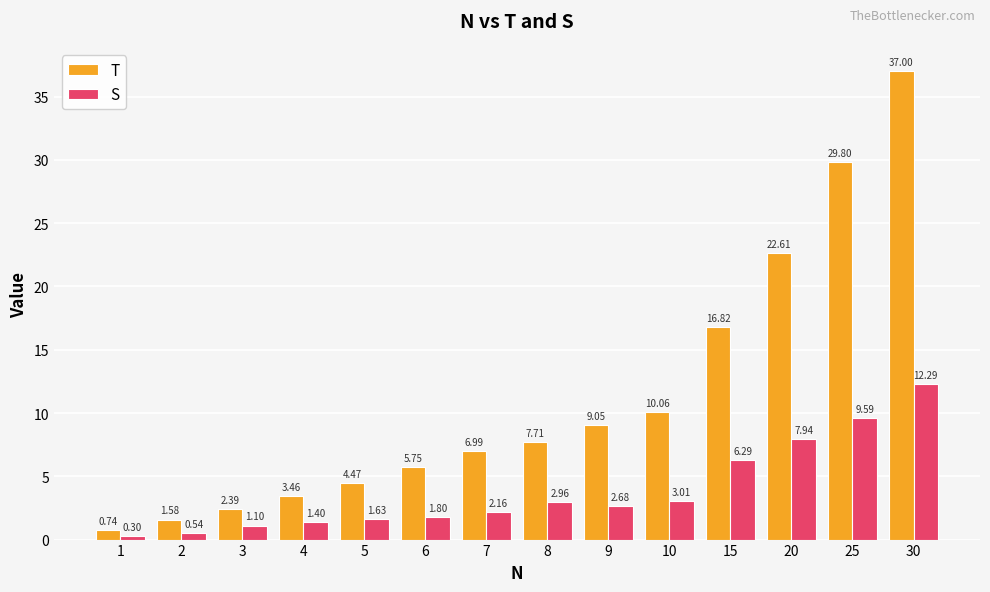

Where is S nearest to the value 6?

15